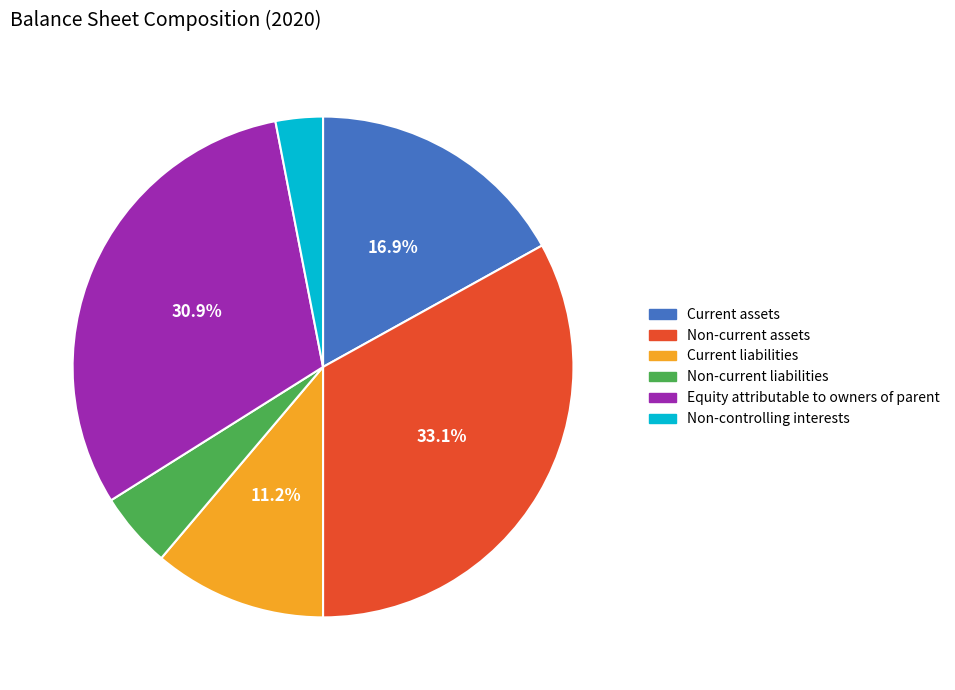

What percentage is the Current liabilities slice, to the nearest percent?

11%